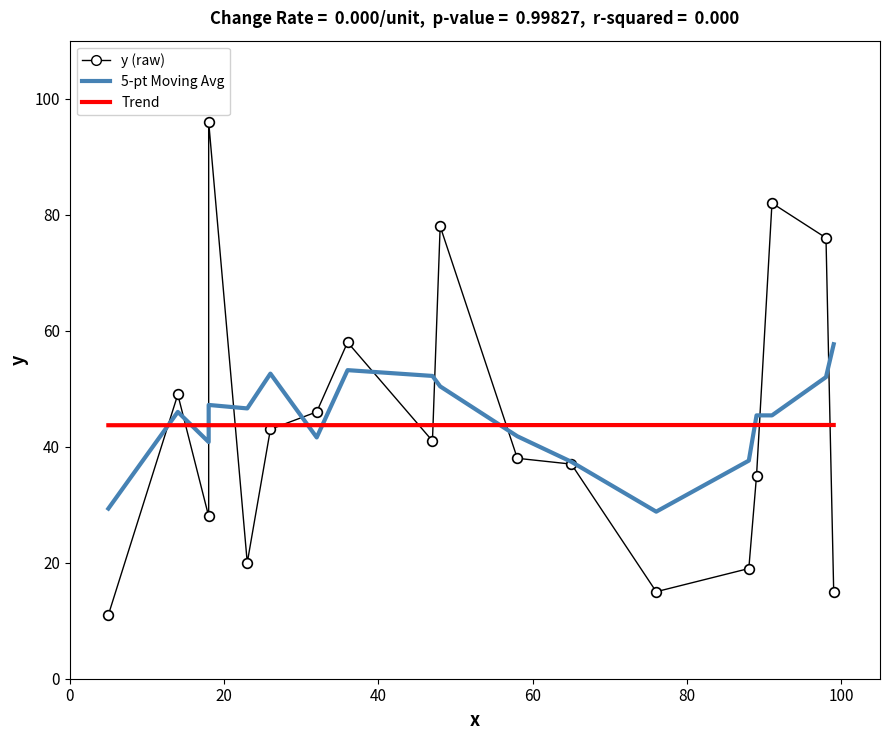

How many series are shown in this chart?

3